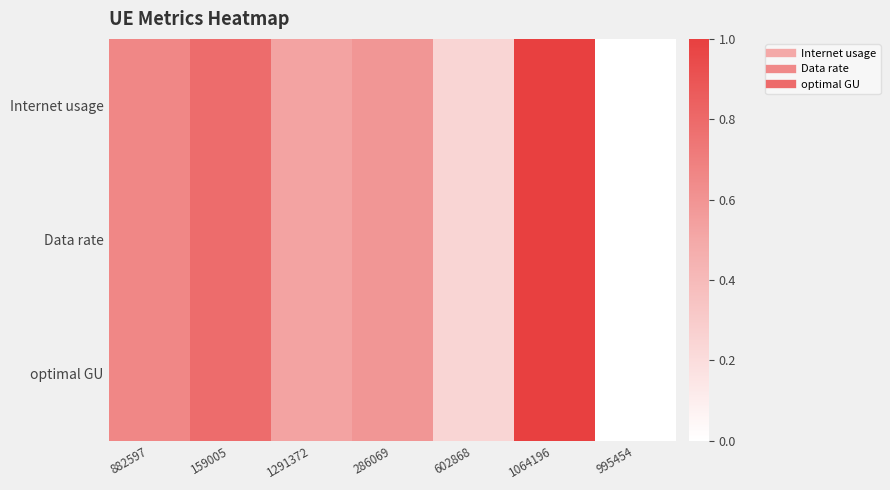

Reading right to left, list all the values displayed in this chart.

Internet usage: 995454=0.0	1064196=1.0	602868=0.2	286069=0.6	1291372=0.5	159005=0.8	882597=0.7
Data rate: 995454=0.0	1064196=1.0	602868=0.2	286069=0.6	1291372=0.5	159005=0.8	882597=0.7
optimal GU: 995454=0.0	1064196=1.0	602868=0.2	286069=0.6	1291372=0.5	159005=0.8	882597=0.7